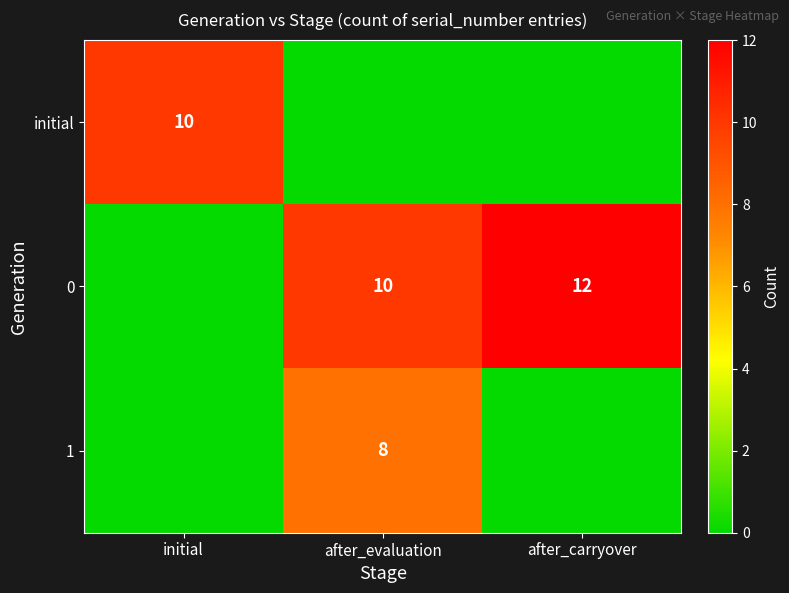

The value of 0 at after_carryover is 7. True or false?

False